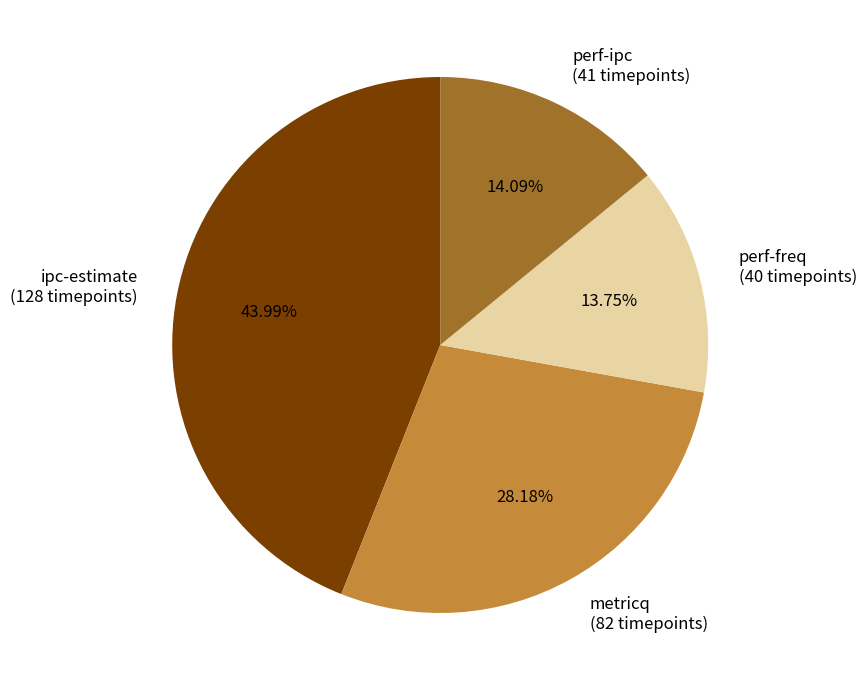

Between perf-freq (40 timepoints) and ipc-estimate (128 timepoints), which is larger?

ipc-estimate (128 timepoints)